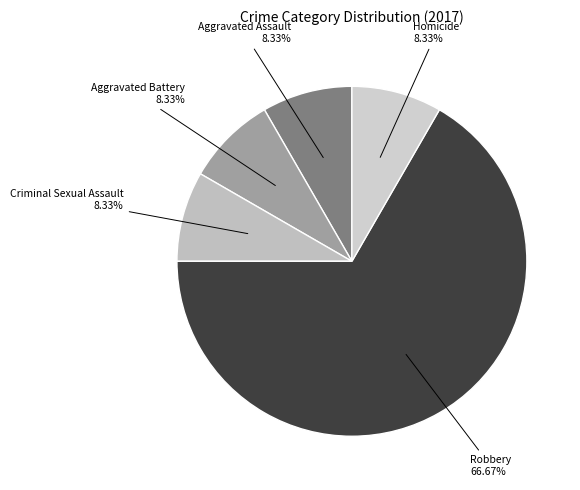

To the nearest percent, what is the difference between the largest and smallest slice percentages?

58%